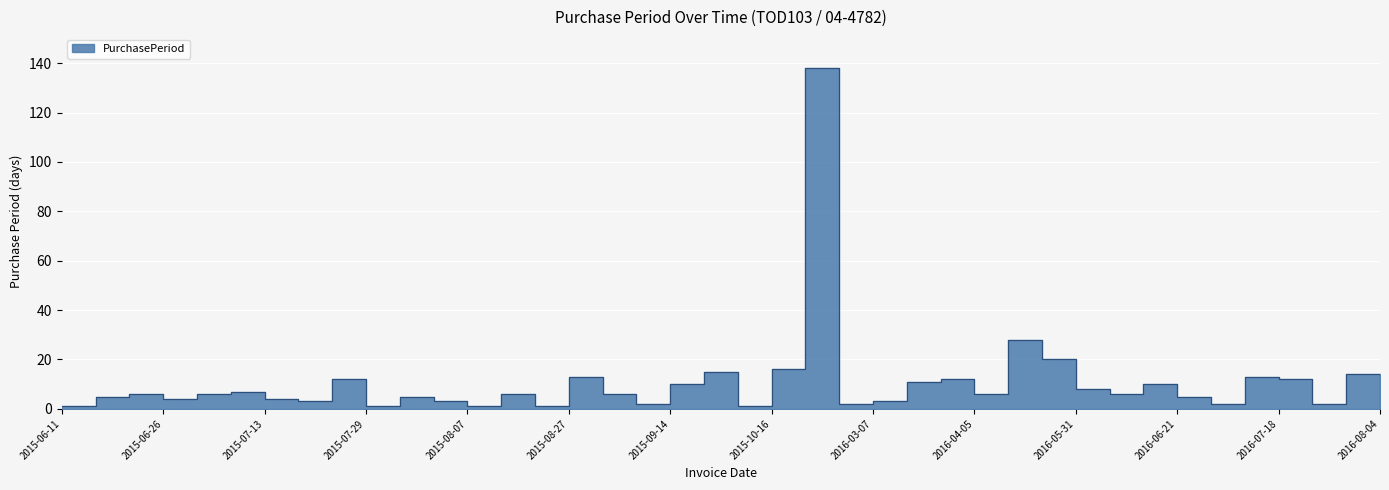

What is the label of the 15th point from the left?

2015-08-14